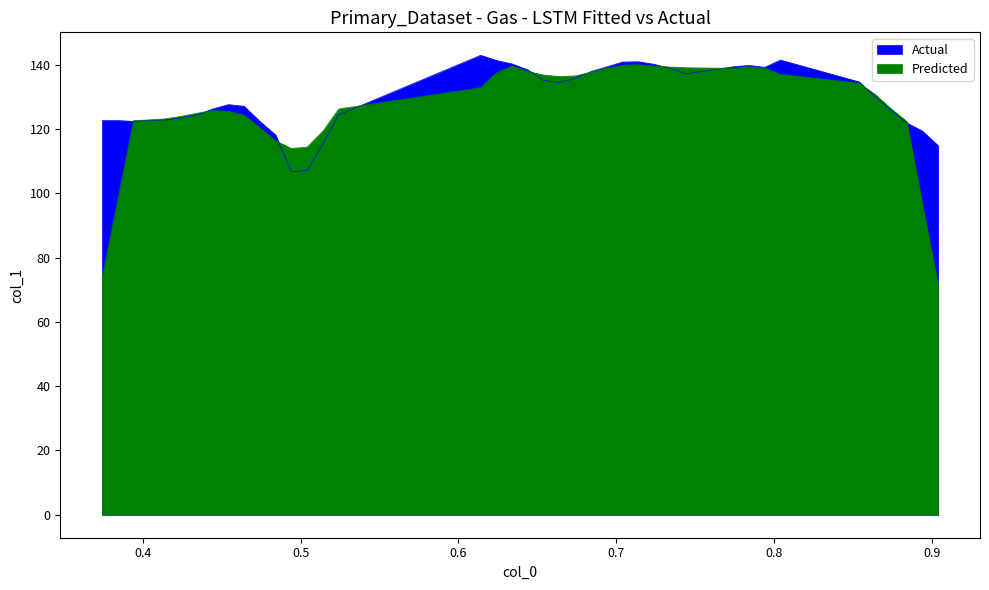

What is the smallest value displayed?

106.8